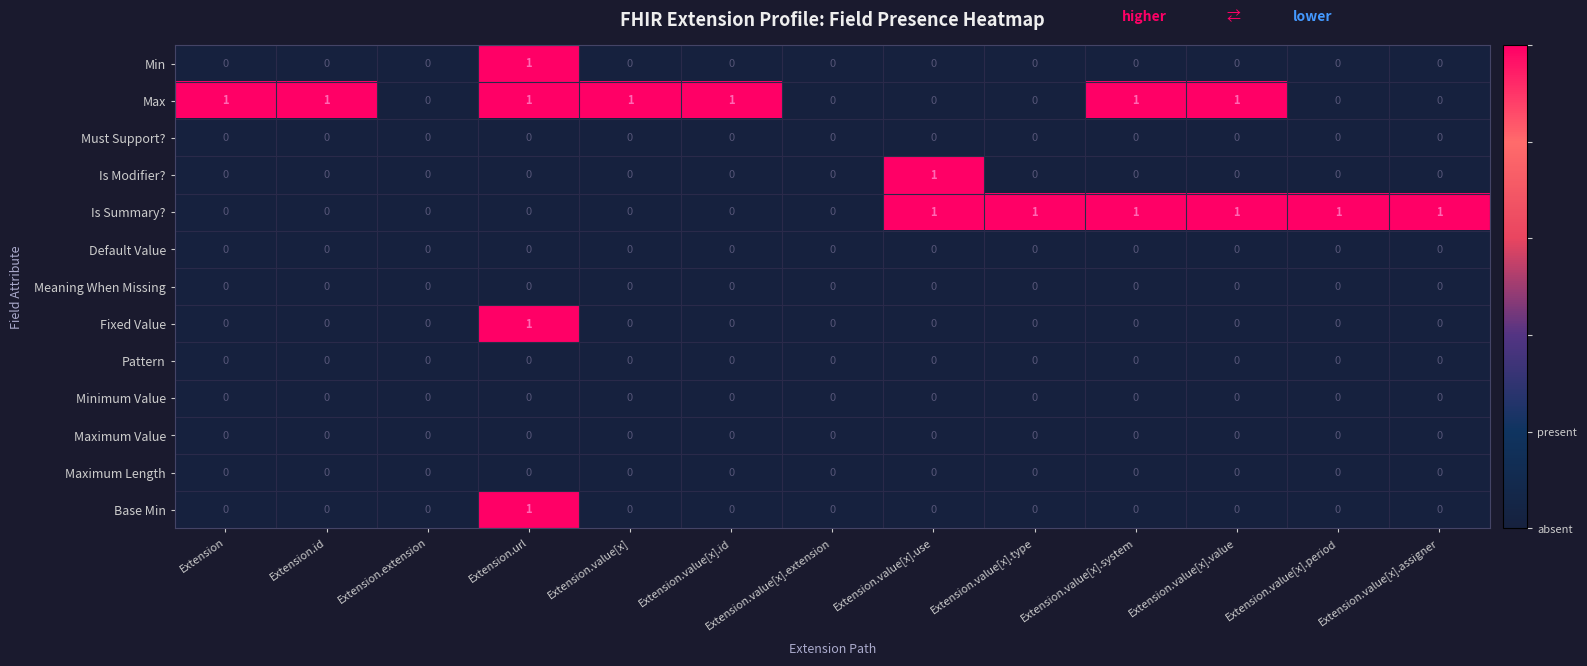

Between Extension.id and Extension.extension, which series saw the biggest shift?

Max